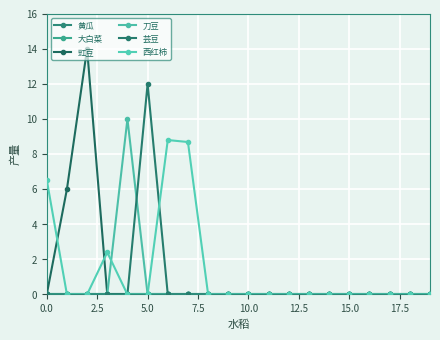

True or false: 豇豆 and 芸豆 cross at least once.

False